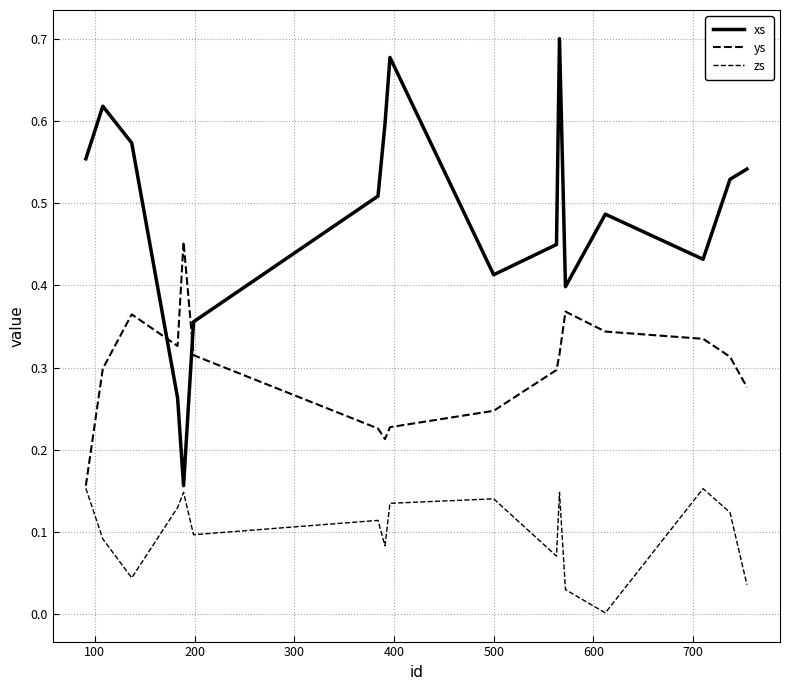

Does the chart have visible grid lines?

Yes